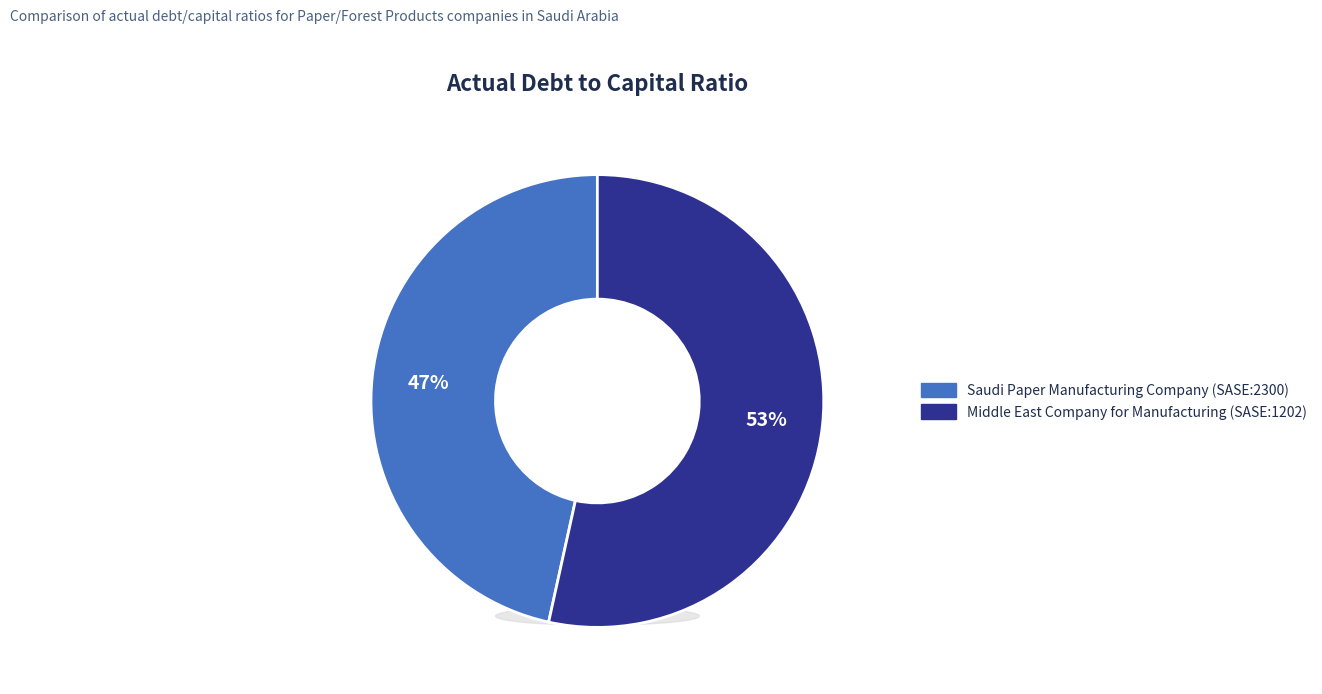

Rank the categories by value from highest to lowest.

Middle East Company for Manufacturing (SASE:1202), Saudi Paper Manufacturing Company (SASE:2300)